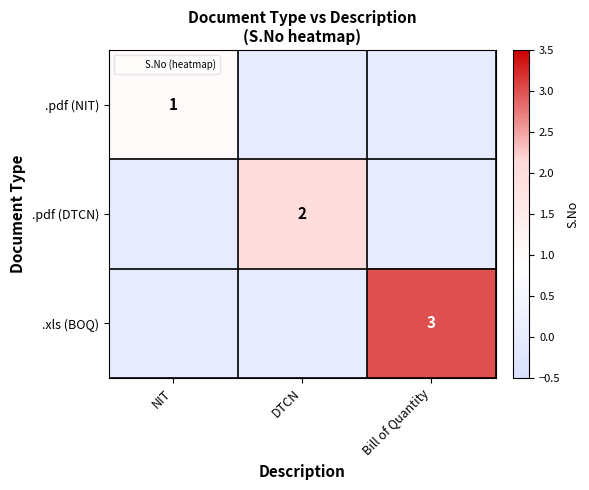

Is the value of .pdf (DTCN) at DTCN greater than the value of .xls (BOQ) at Bill of Quantity?

No